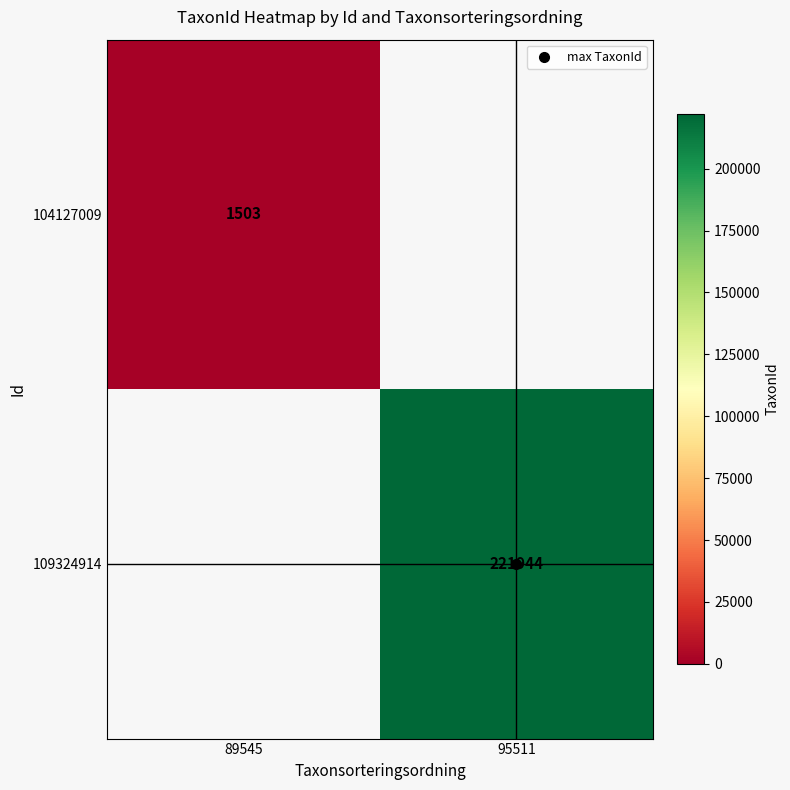

How many positive values does the 104127009 series have?

1